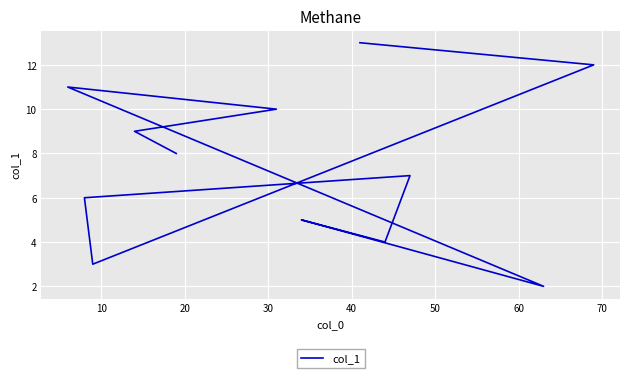

What is the ratio of the value at 20 to the value at 60?

2.5